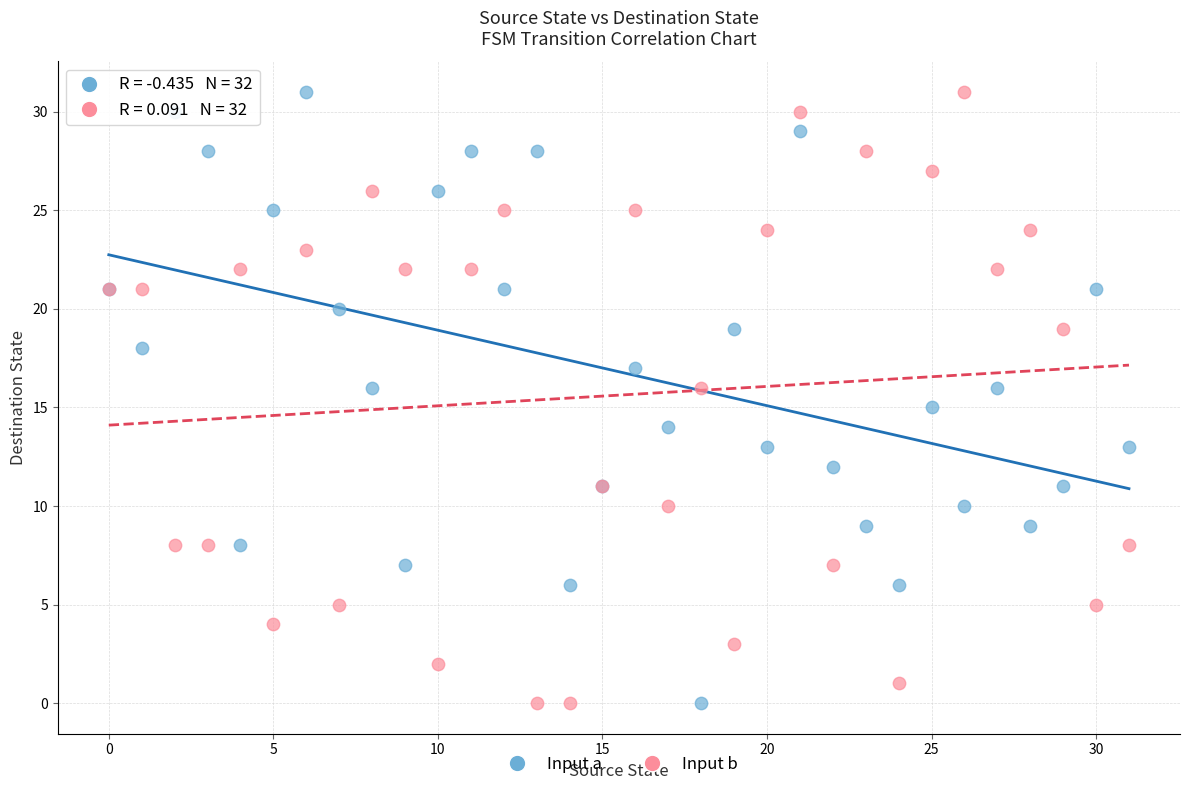

What are all the series names shown in the legend?

Input a, Input b